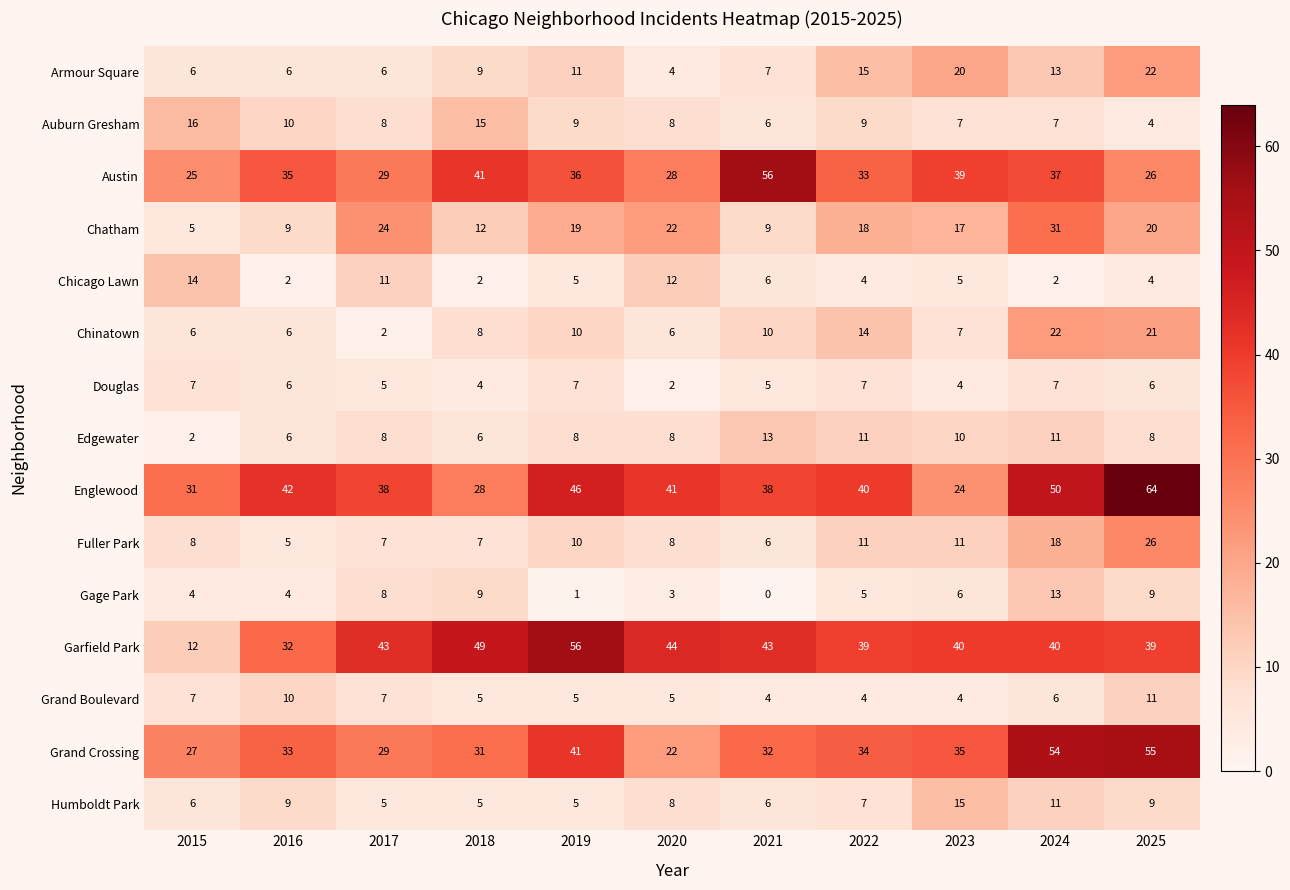

What is the difference between the maximum and minimum values in the Englewood series?

40